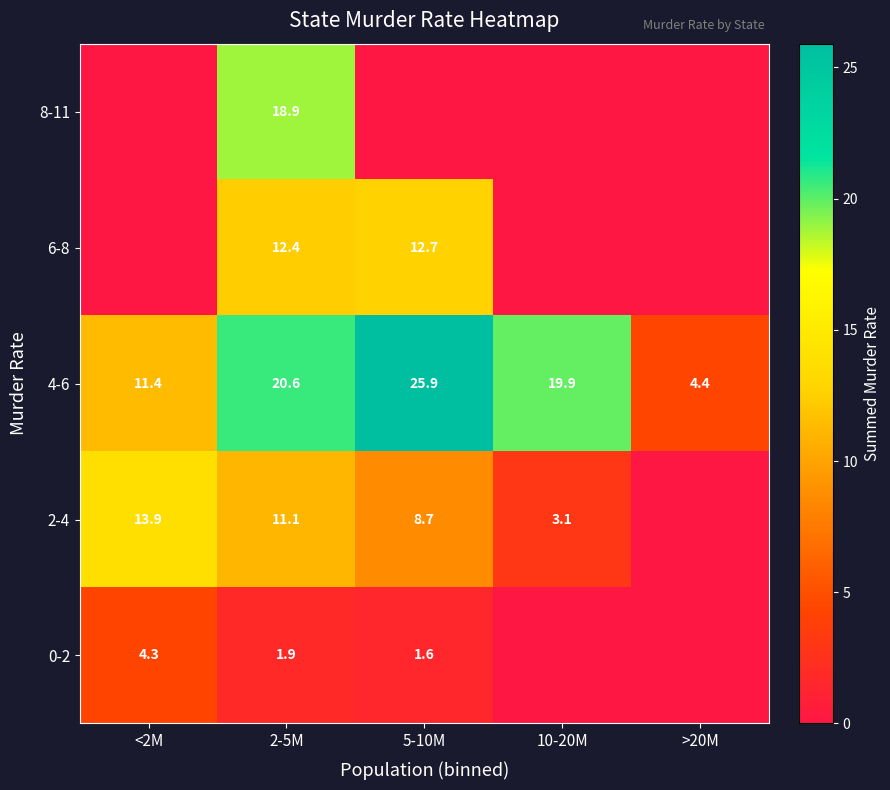

What is the highest value of the 4-6 series?

25.9